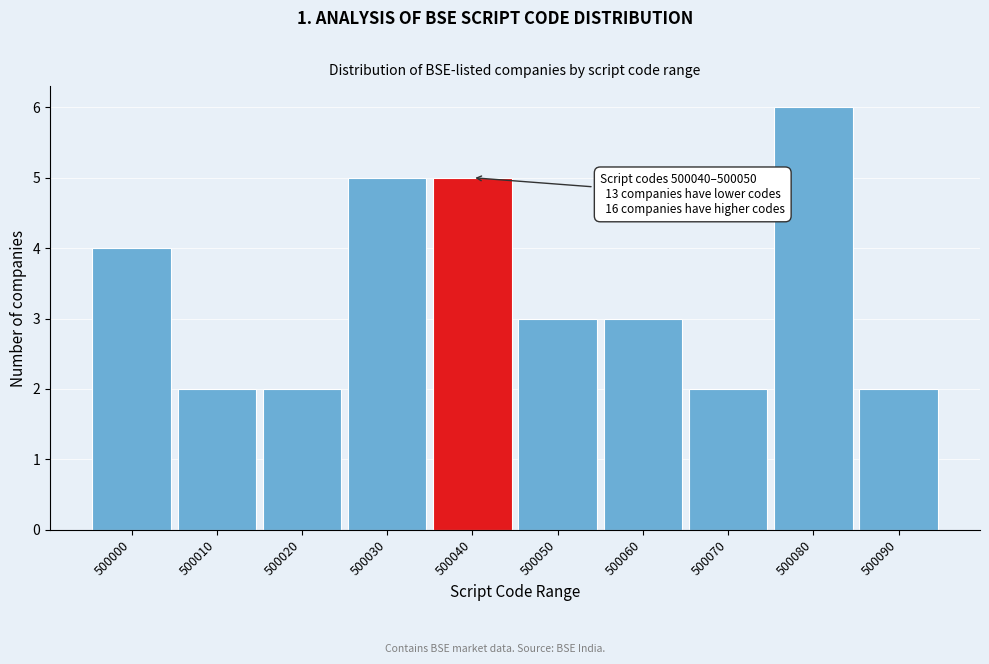

Reading right to left, what are all the values shown in this chart?

500090=2	500080=6	500070=2	500060=3	500050=3	500040=5	500030=5	500020=2	500010=2	500000=4